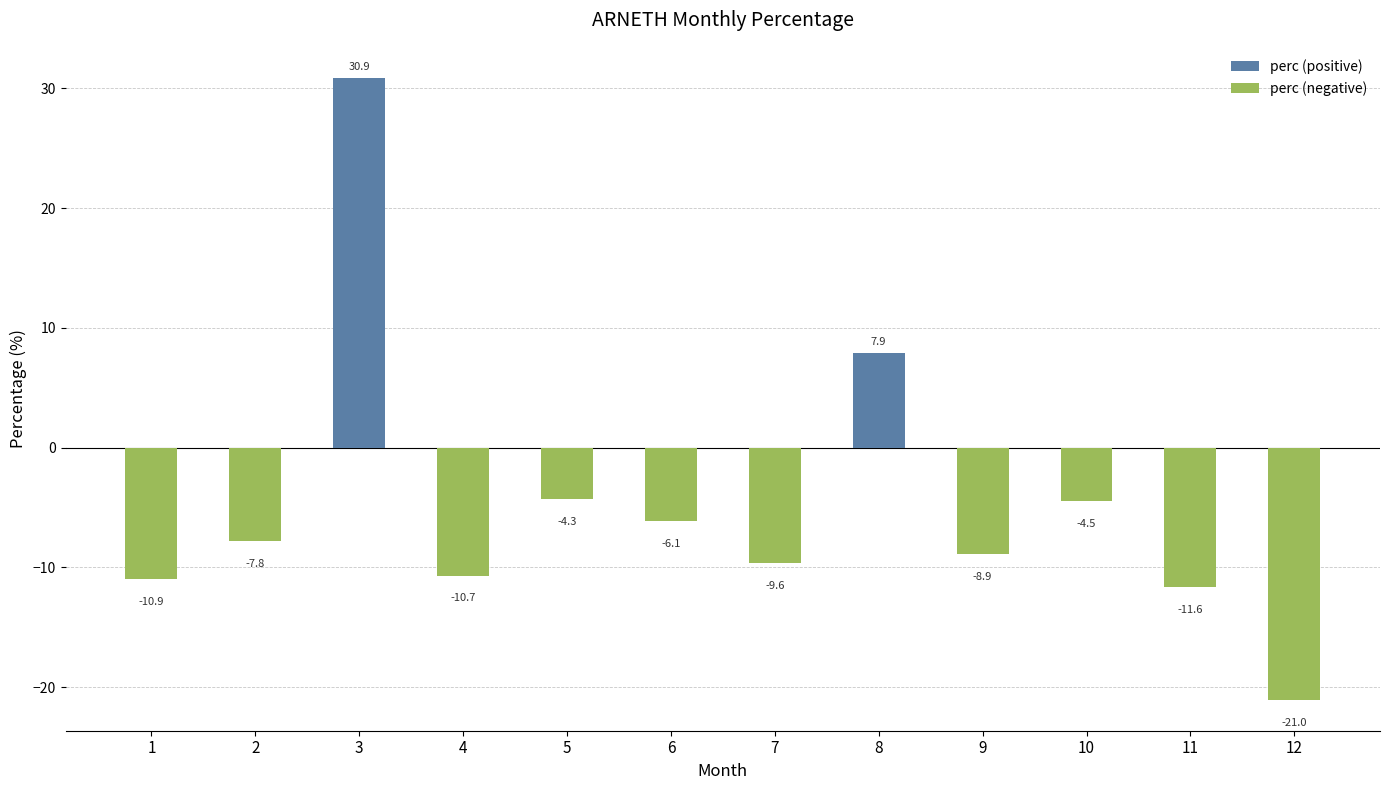

Is it true that the value at 3 is 21.3?

False